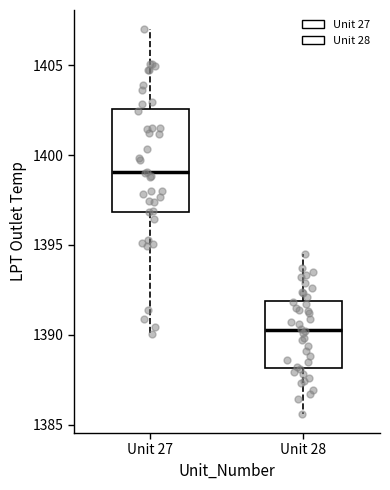

Which box has the highest median line?

Unit 27